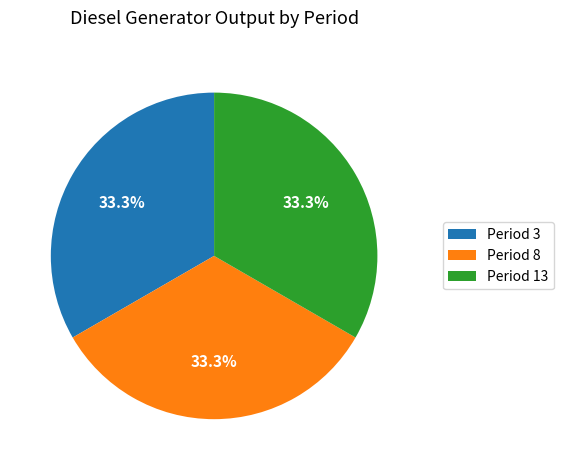

Combined, do Period 3 and Period 8 account for over 50%?

Yes